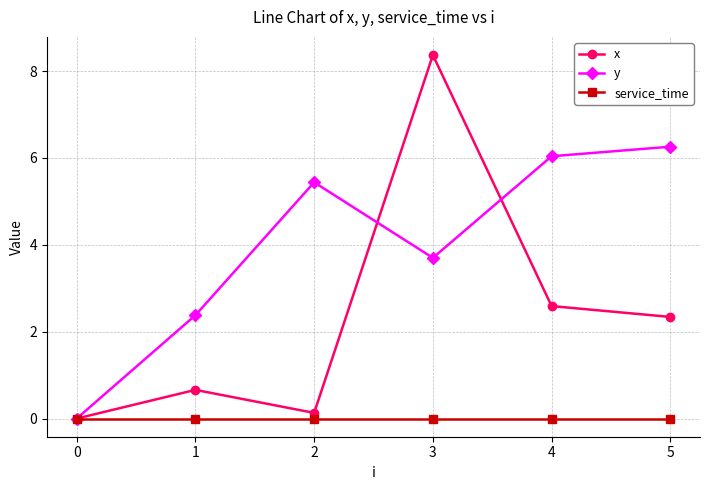

List the series in order of their overall mean, highest first.

y, x, service_time